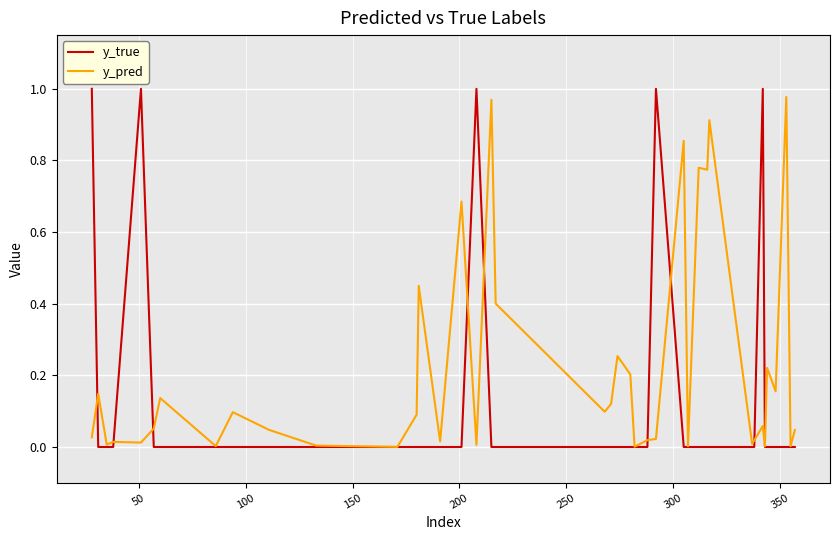

How many categories are shown in the chart?

40